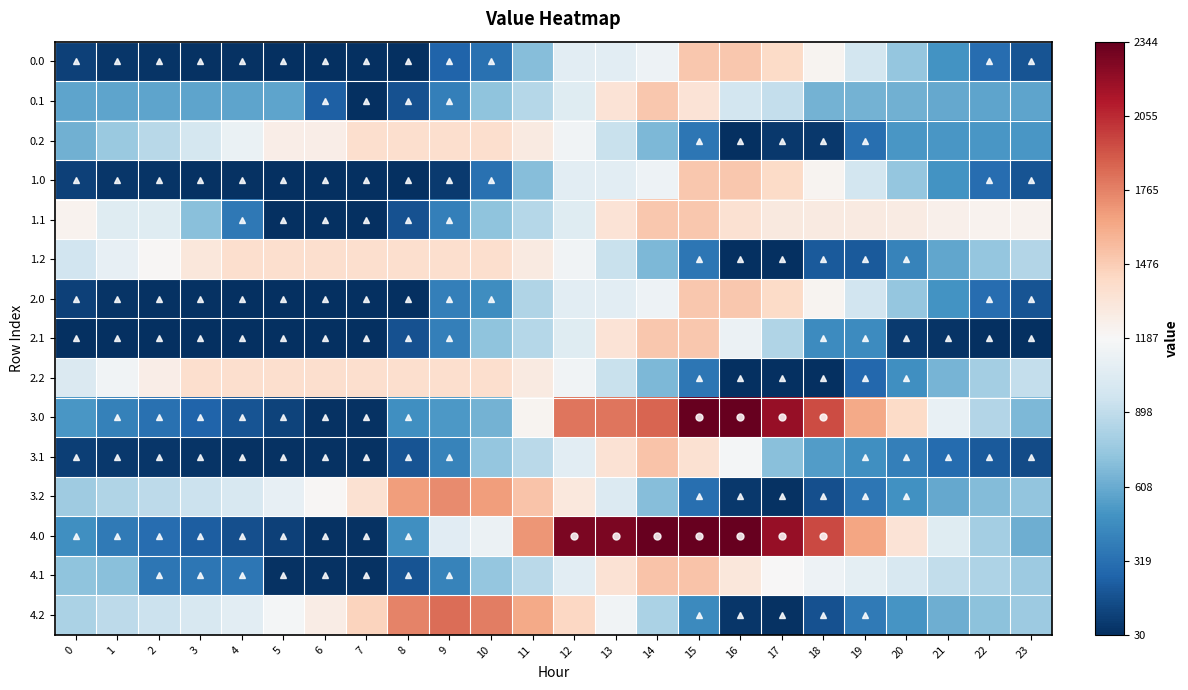

What is the total value across all series at 19?

-5.3